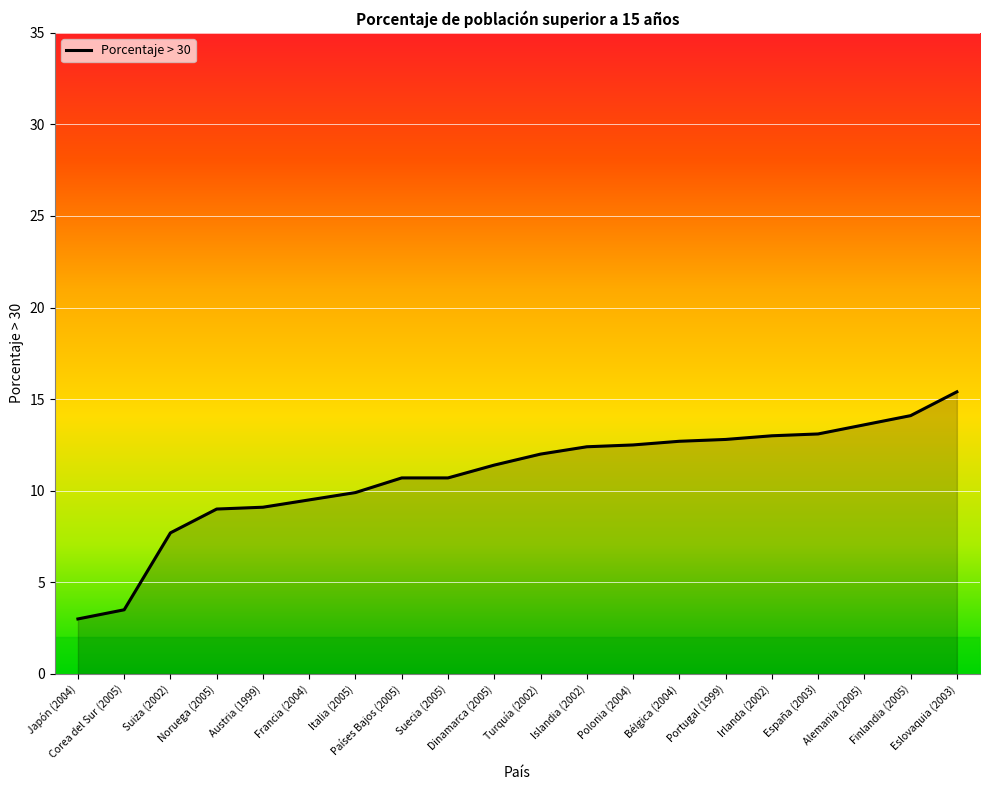

The chart shows a value of 16.5 at Francia (2004). True or false?

False